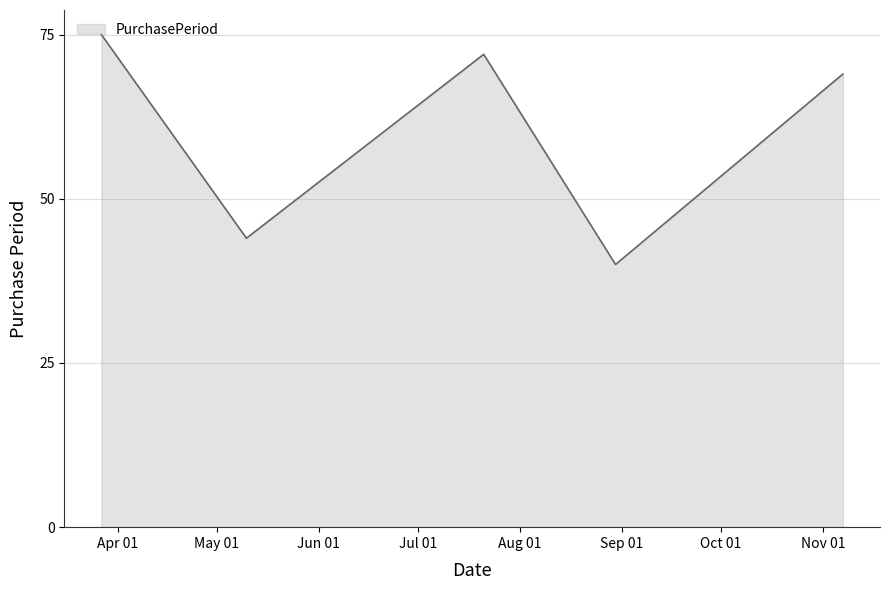

How many interior local peaks (higher than both neighbors) does the data have?

1